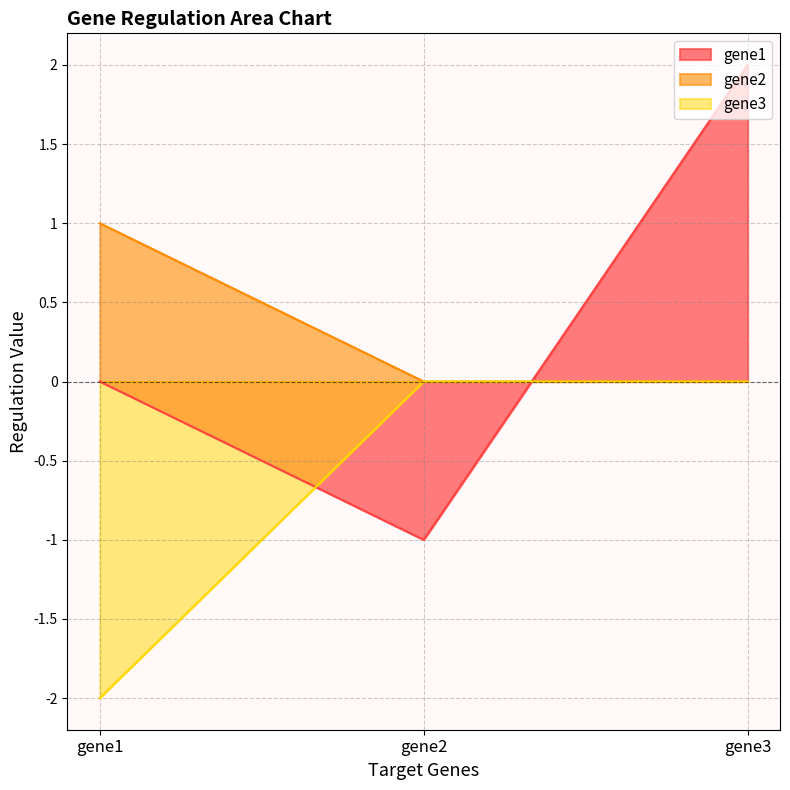

Reading left to right, list all the values displayed in this chart.

gene1: 0	-1	2
gene2: 1	0	0
gene3: -2	0	0